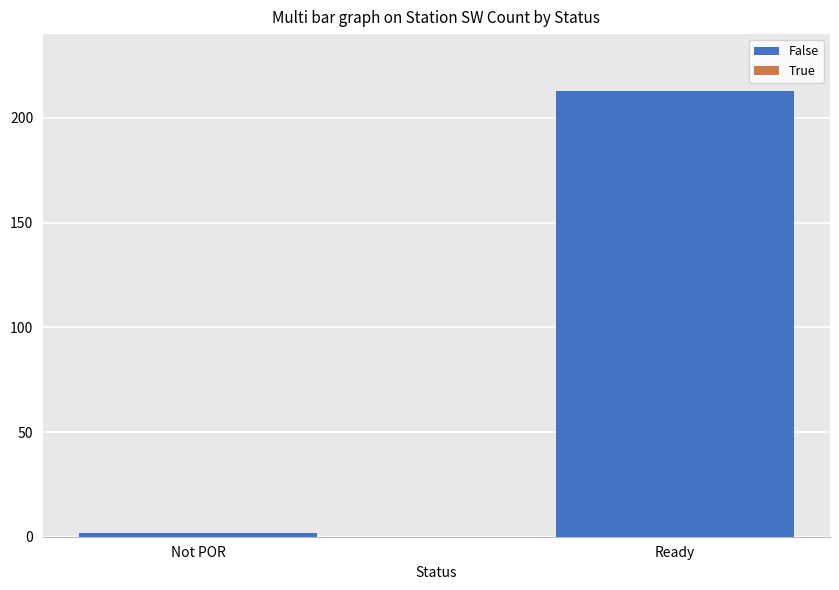

What is the maximum value shown in the chart?

213